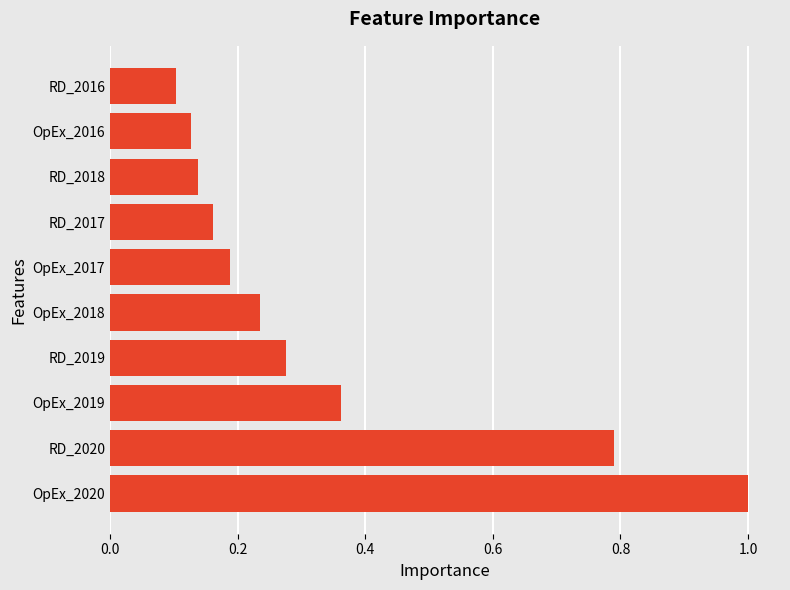

At which label is the value closest to 0?

RD_2016